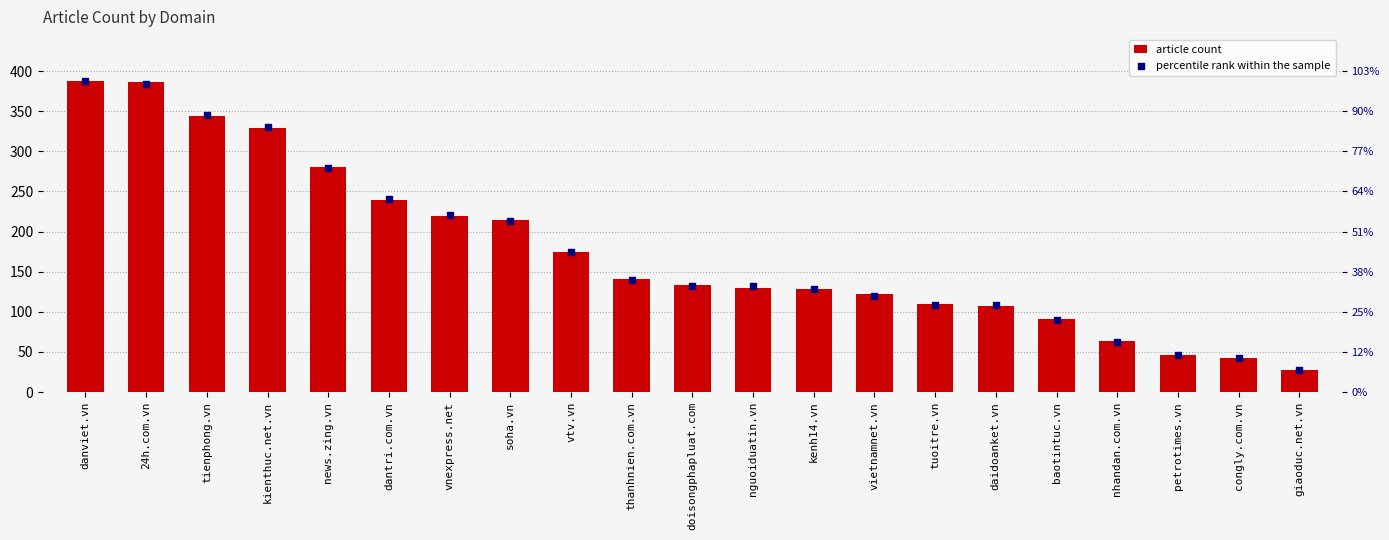

Which series has the widest spread of Y values?

col_1